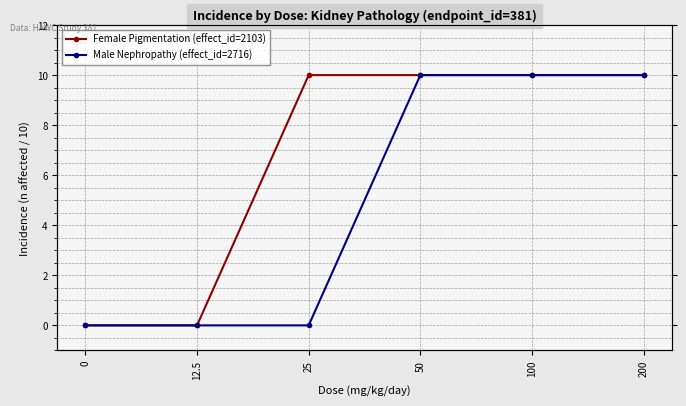

Does the chart display data point markers on the line(s)?

Yes